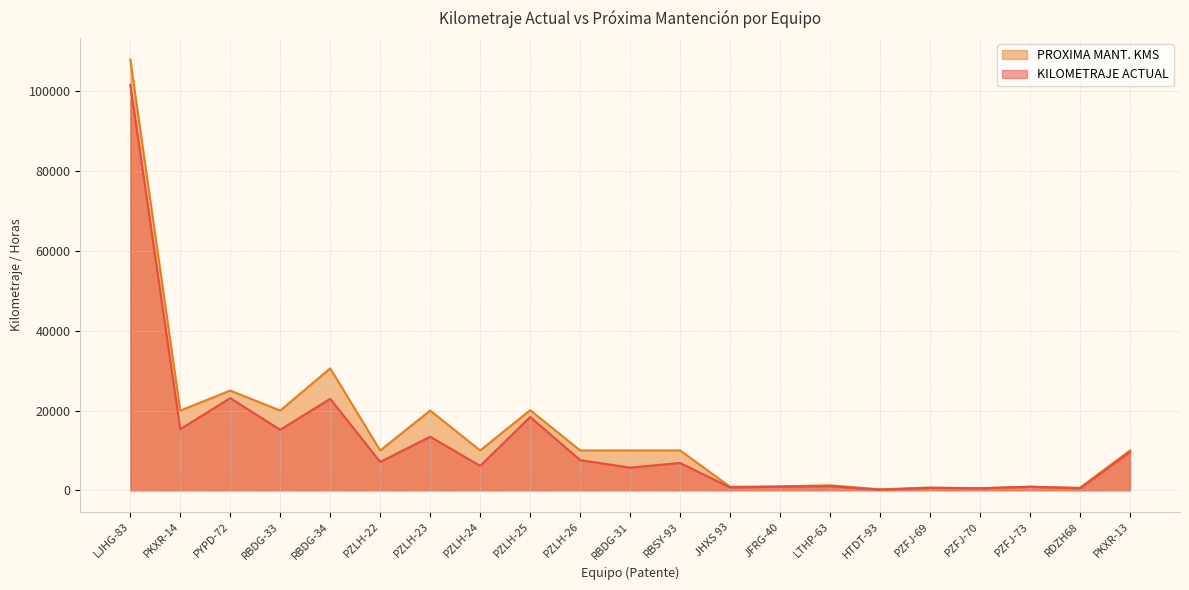

What is the sum of all PROXIMA MANT. KMS values?

309841.0